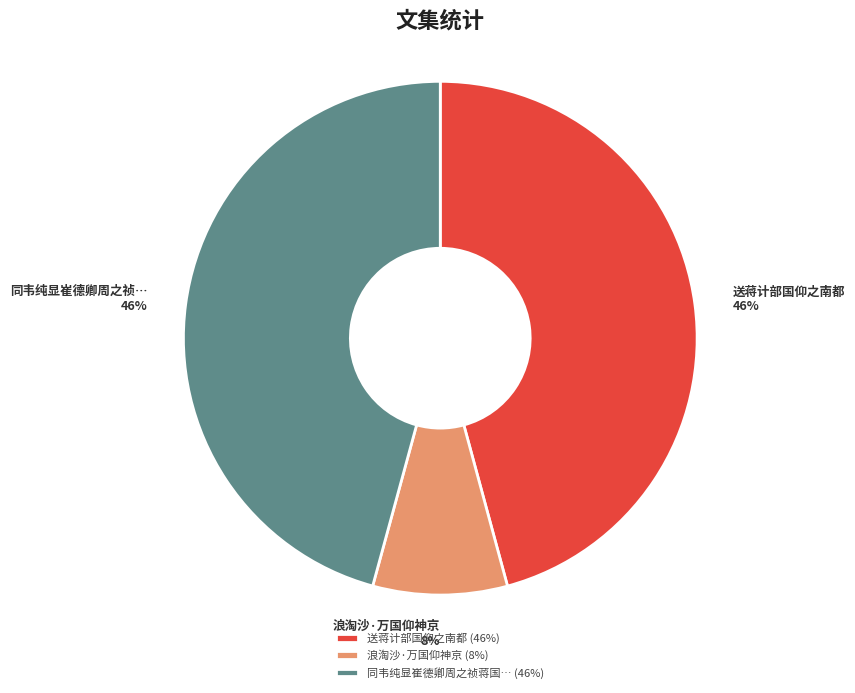

To the nearest percent, what is the average slice percentage?

33%